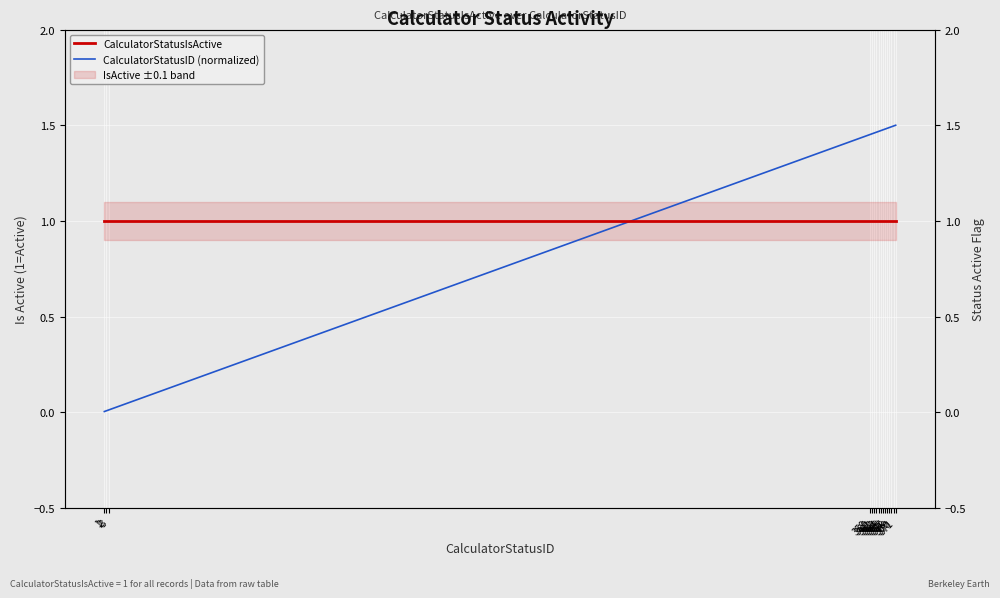

Which category has the lowest value across all series?

1